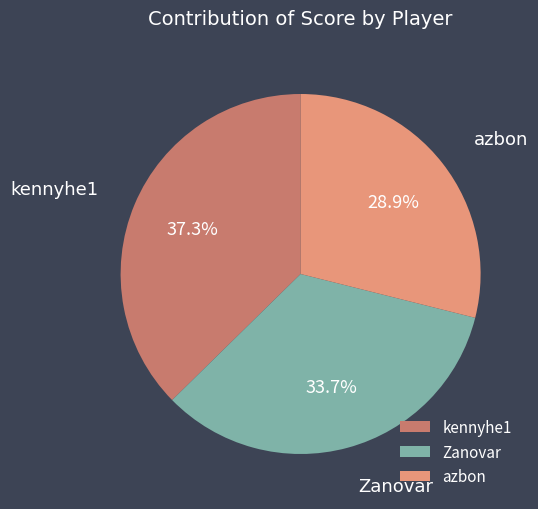

Rank the categories by value from highest to lowest.

kennyhe1, Zanovar, azbon